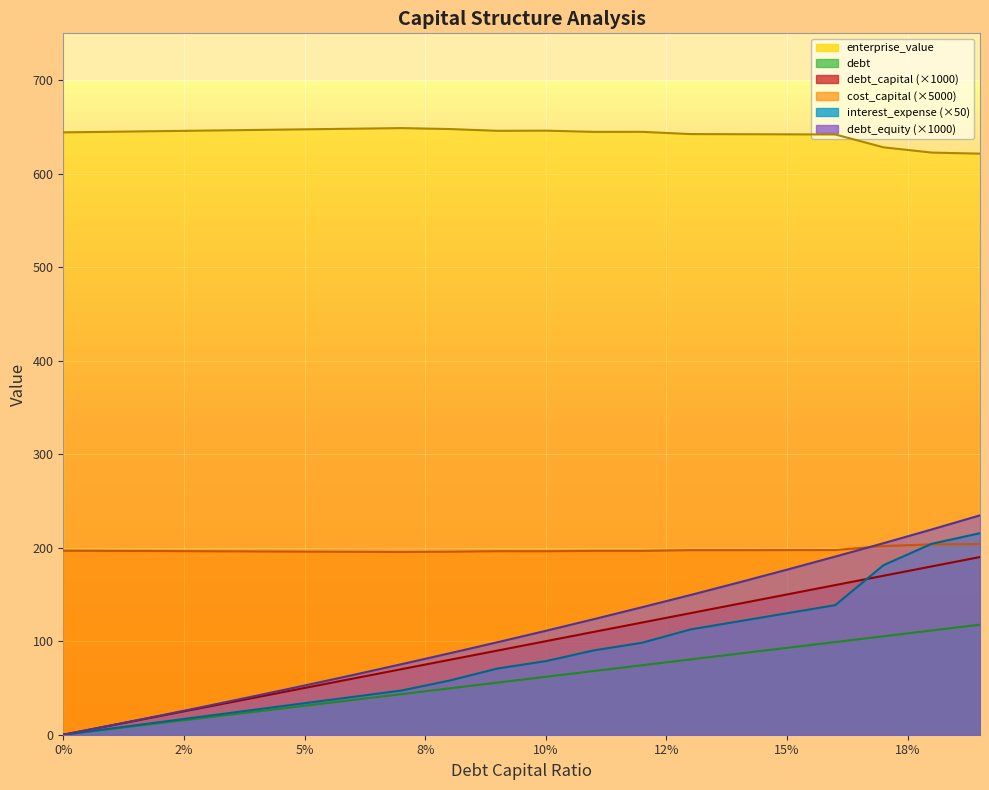

Which category has the highest value across all series?

0.07